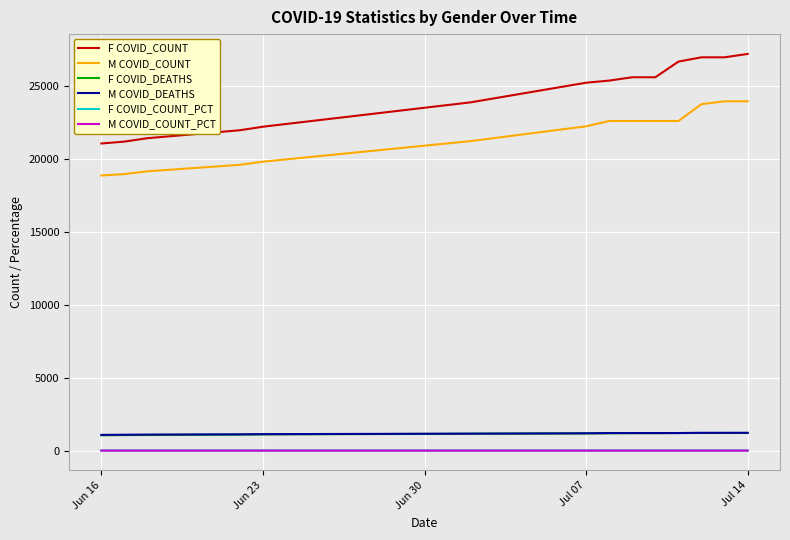

Which series has the largest total across all categories?

F COVID_COUNT